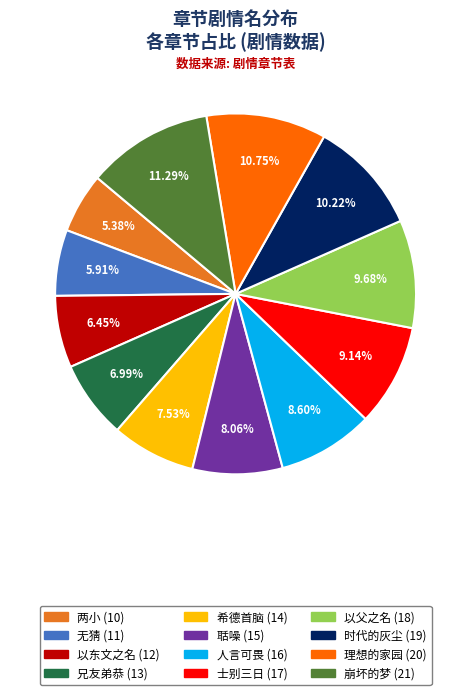

Which slice is the smallest?

两小